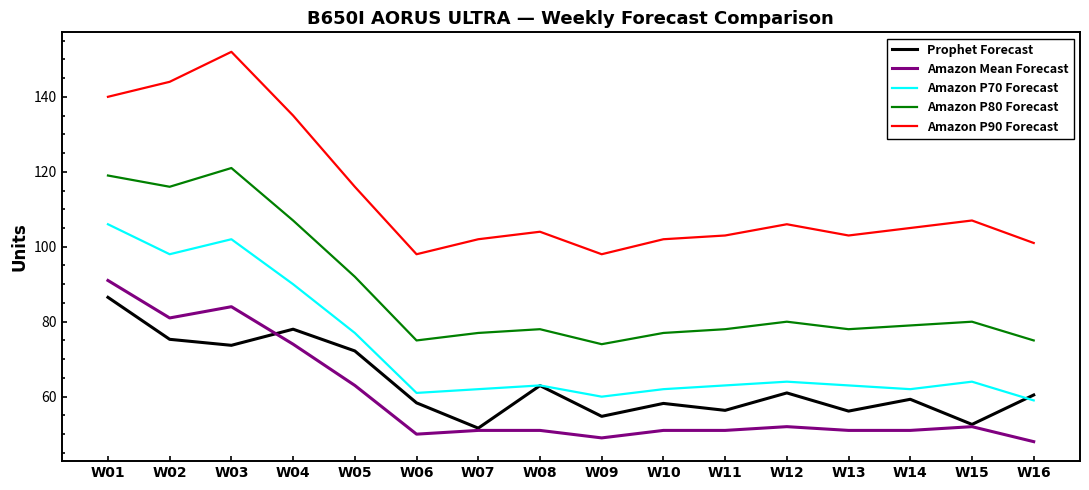

What is the total value across all series at W04?

484.0